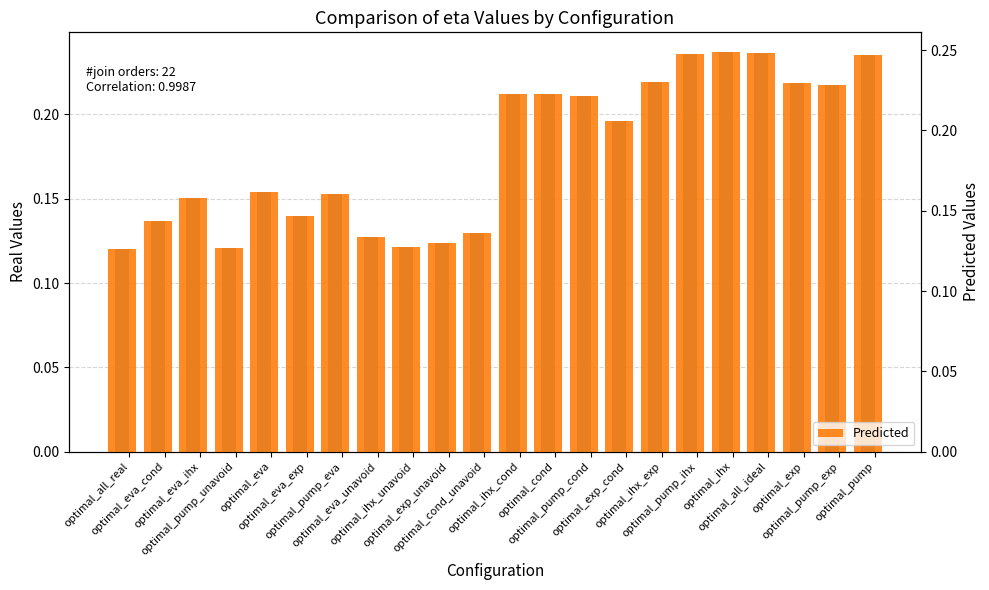

How many bars are there in total?

44